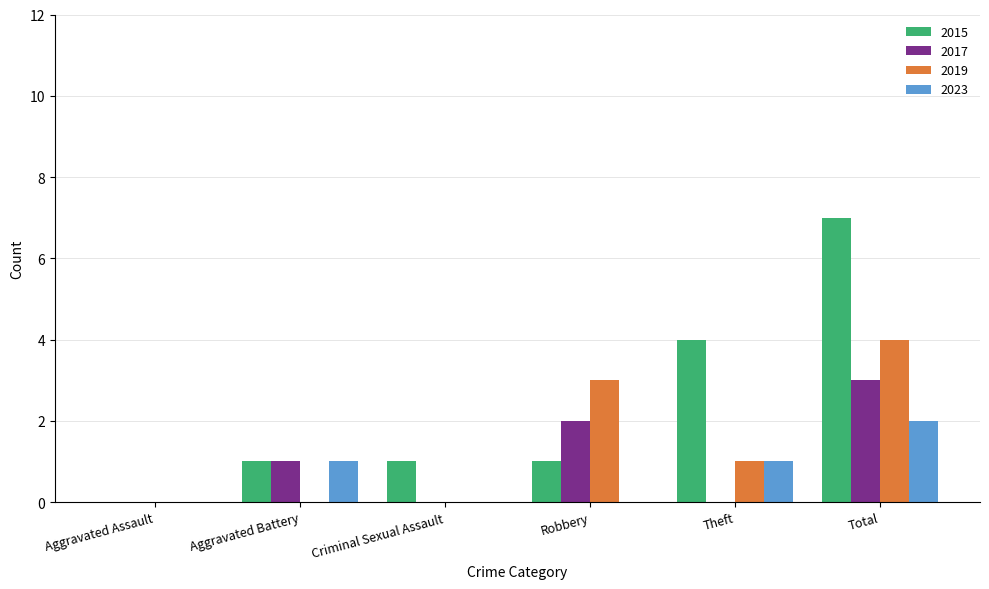

What is the total value across all series at Theft?

6